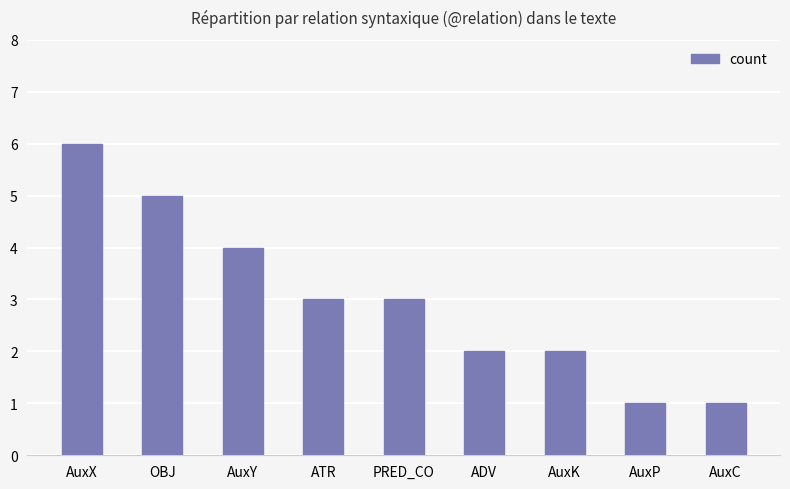

What is the sum of all values?

27